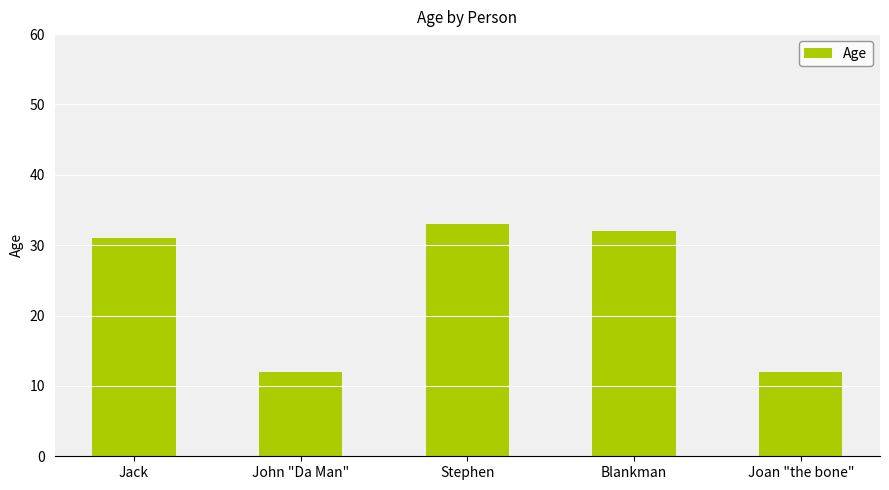

What is the greatest value displayed?

33